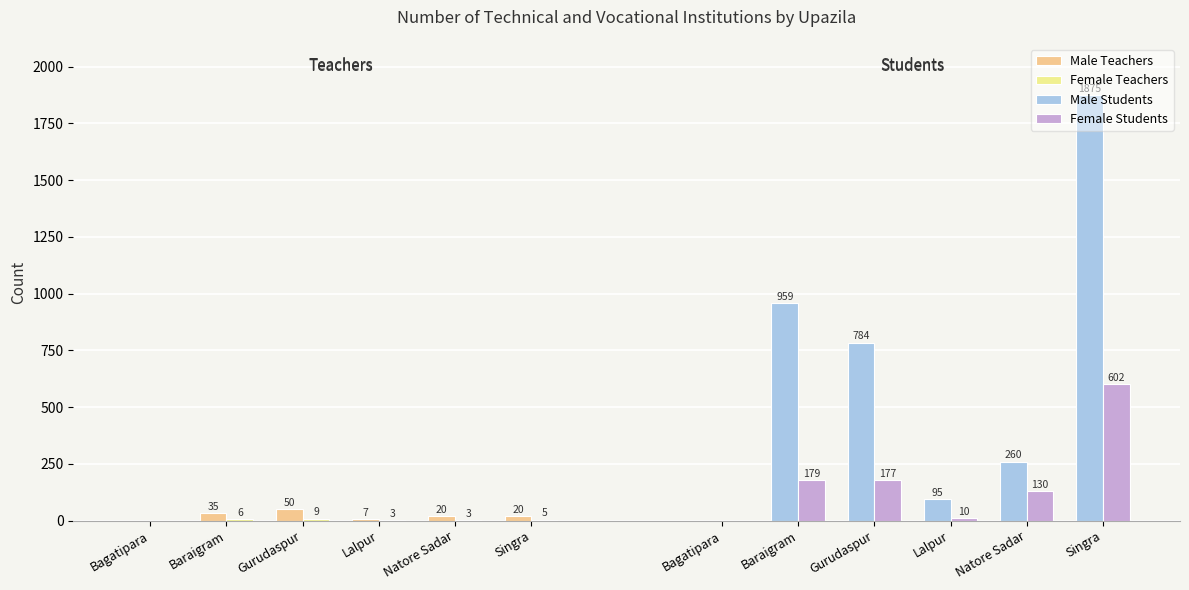

What is the sum of all Female Teachers values?

26